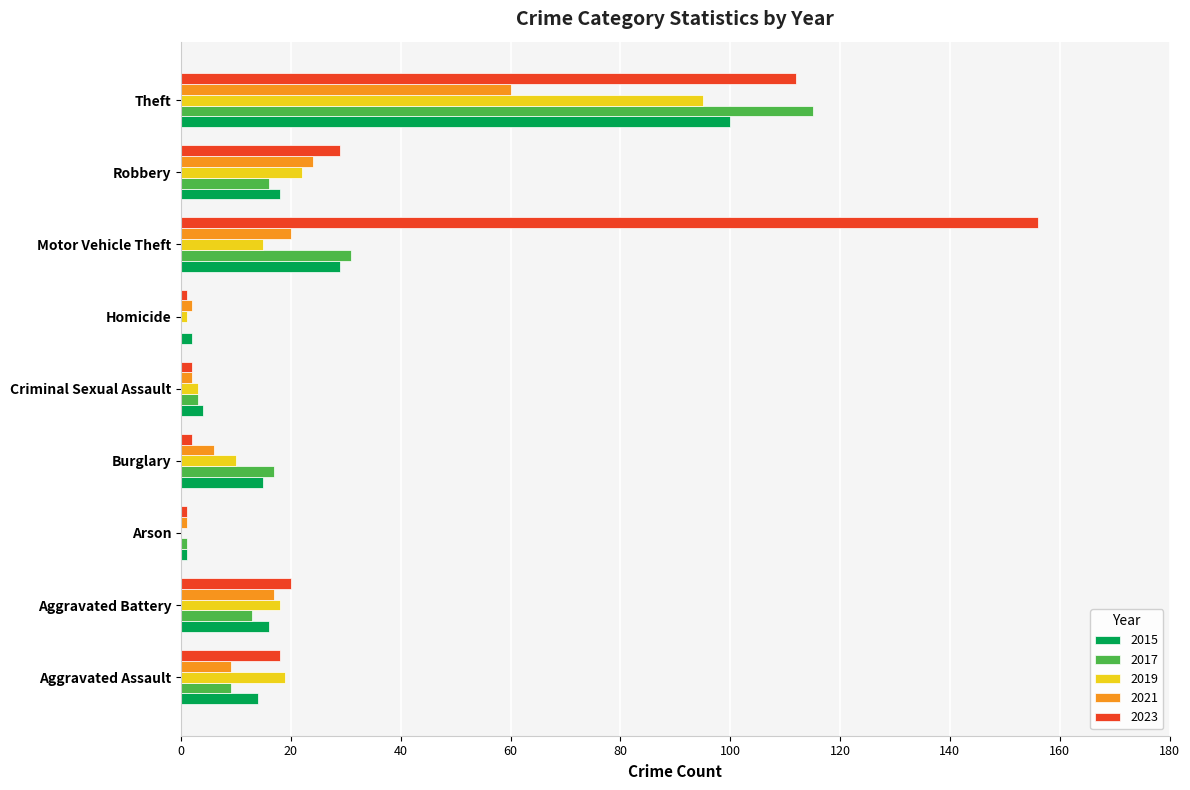

Where is 2015 nearest to the value 50?

Motor Vehicle Theft